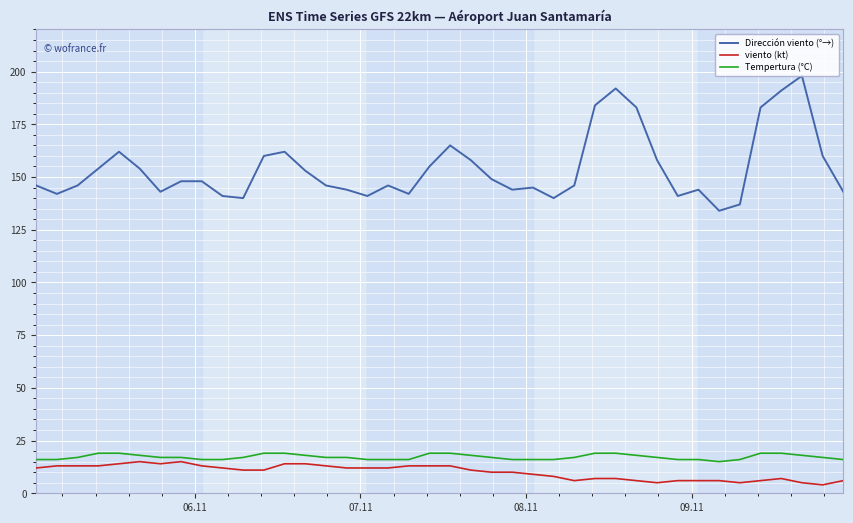

True or false: Dirección viento (°→) and Tempertura (°C) intersect in this chart.

False